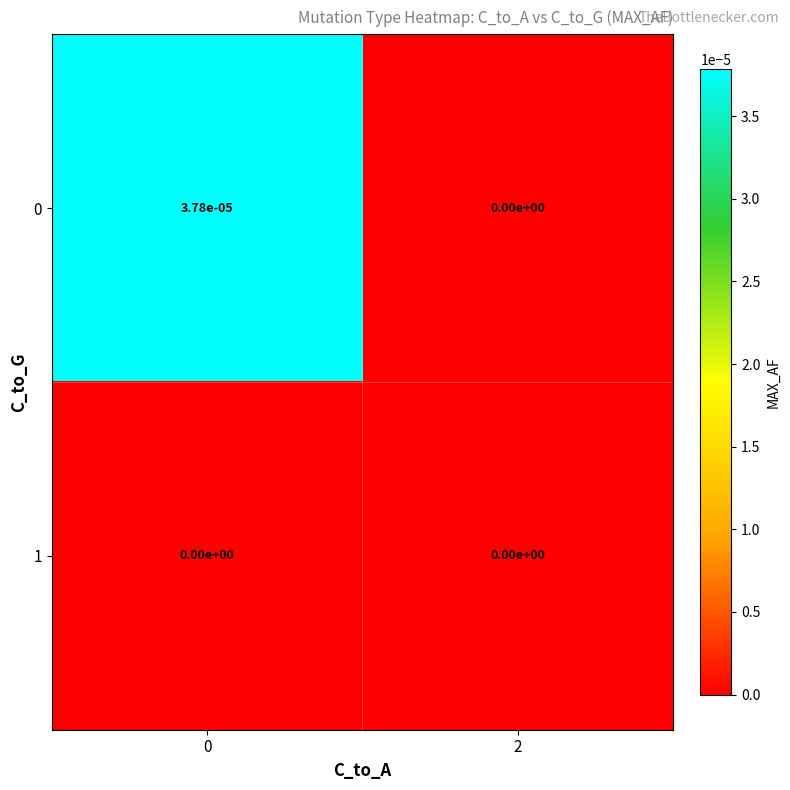

How many categories are shown in the chart?

2